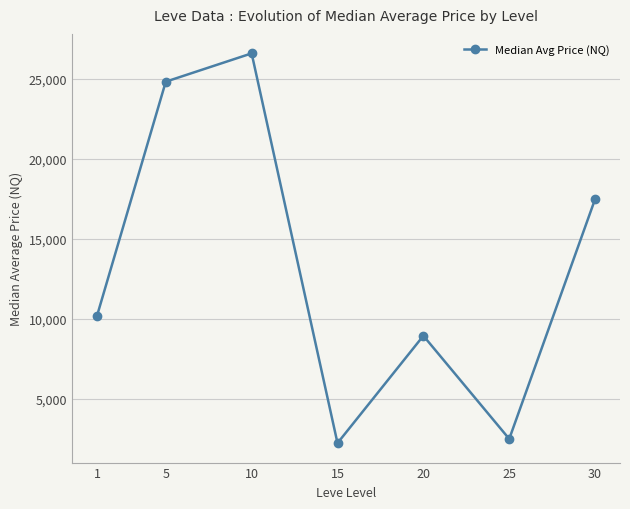

Is it true that the value at 5 is 24839.7?

True